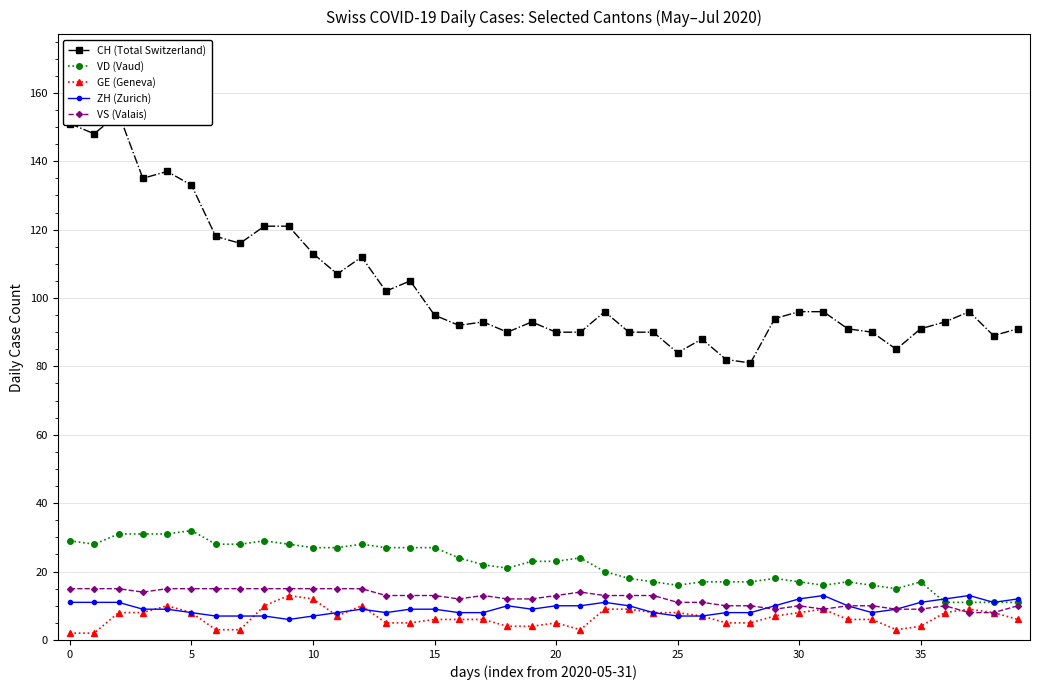

What is the lowest value of the CH (Total Switzerland) series?

81